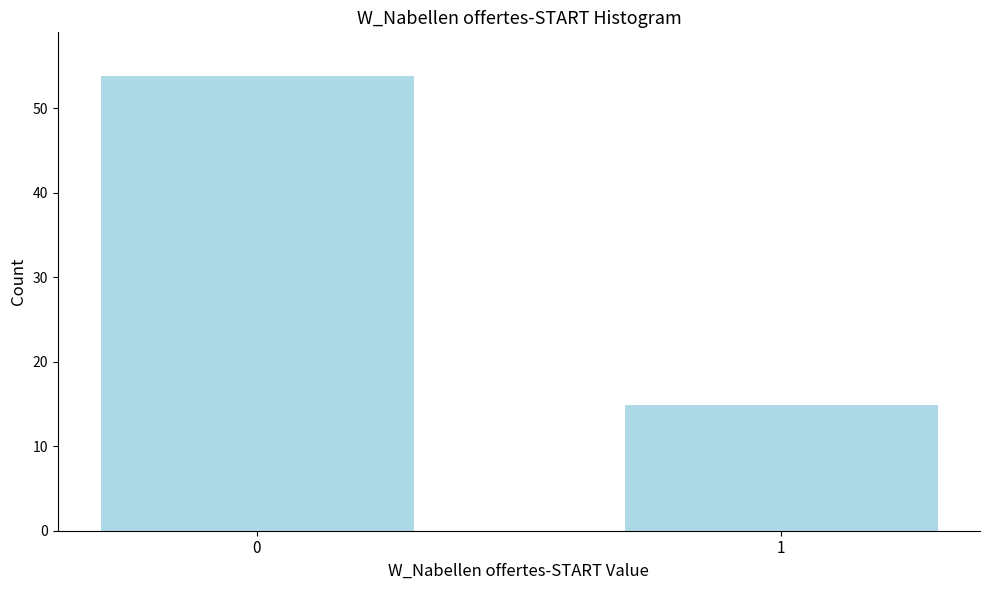

Reading right to left, what are all the values shown in this chart?

1=15	0=54